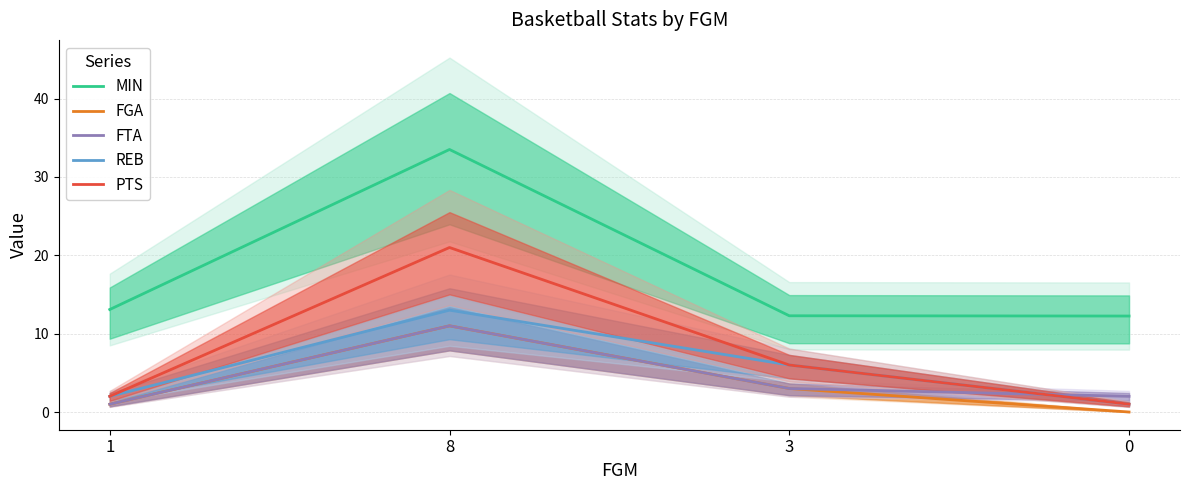

Which series ends up on top after the final intersection of PTS and FTA?

FTA